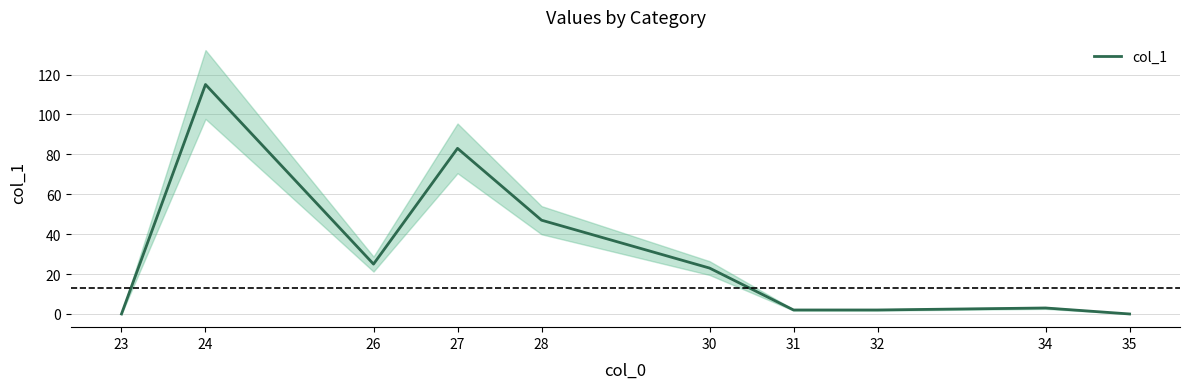

Where is the data nearest to the value 57?

28